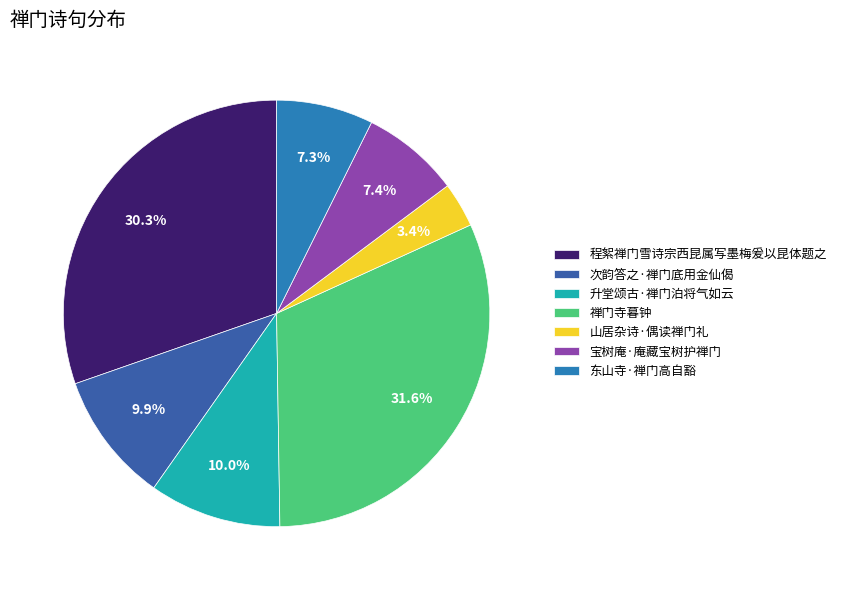

Which has a higher value, 程絮禅门雪诗宗西昆属写墨梅爰以昆体题之 or 山居杂诗·偶读禅门礼?

程絮禅门雪诗宗西昆属写墨梅爰以昆体题之